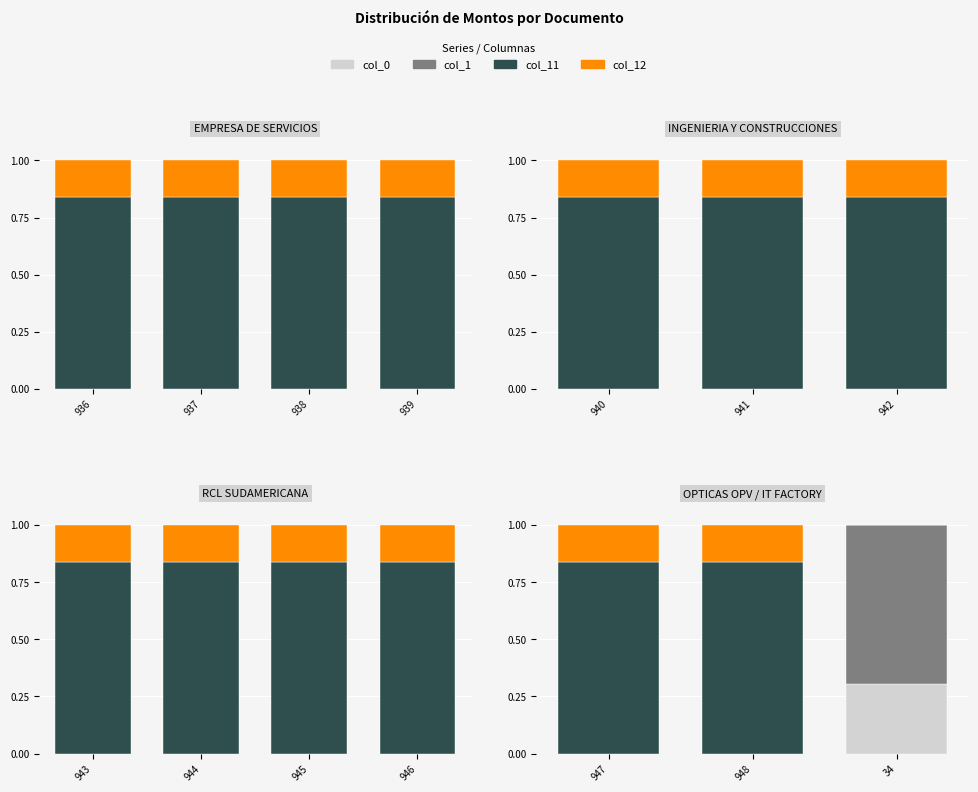

How many bars are there in each group?

4